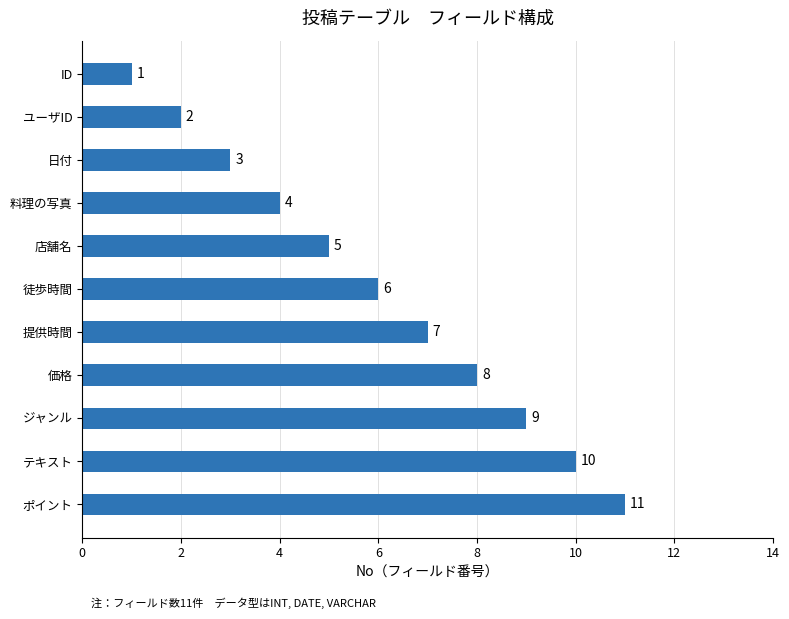

Which label corresponds to the smallest value in the chart?

ID